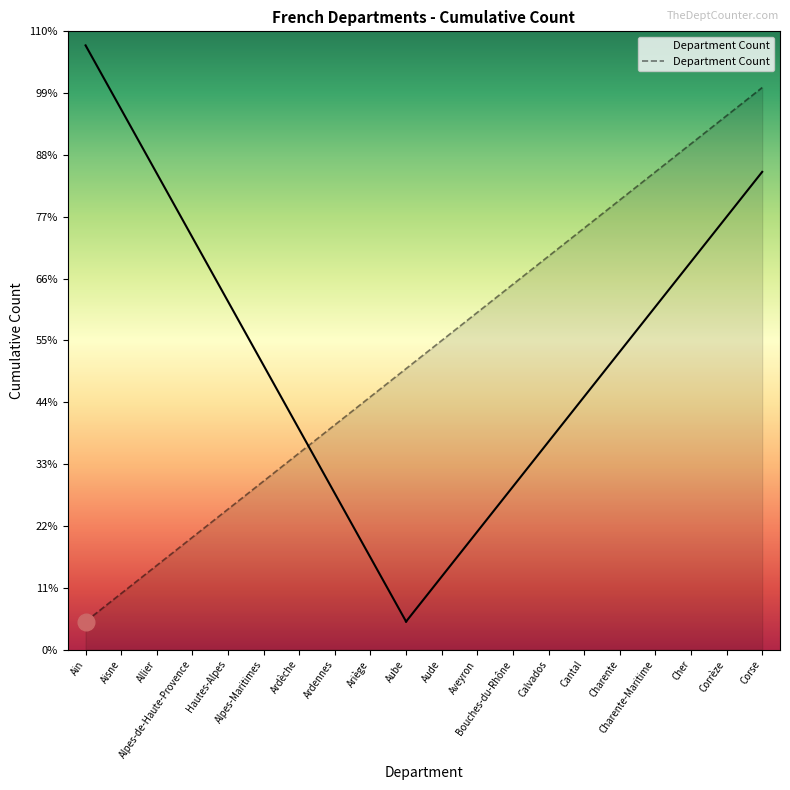

Approximately how many times larger is the value at Bouches-du-Rhône compared to Cantal?

0.9